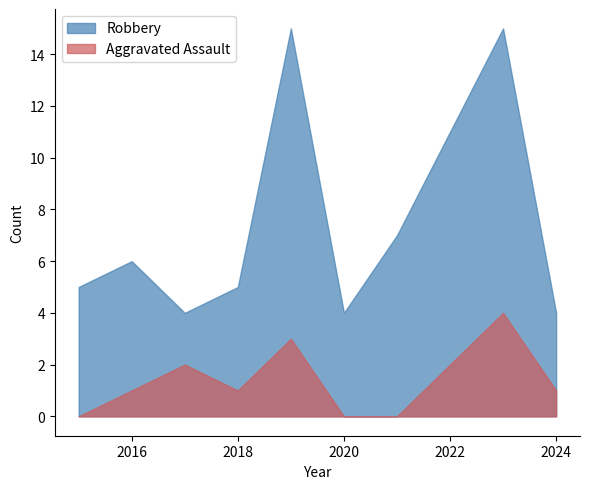

Is the value of Aggravated Assault at 2024 greater than the value of Robbery at 2023?

No